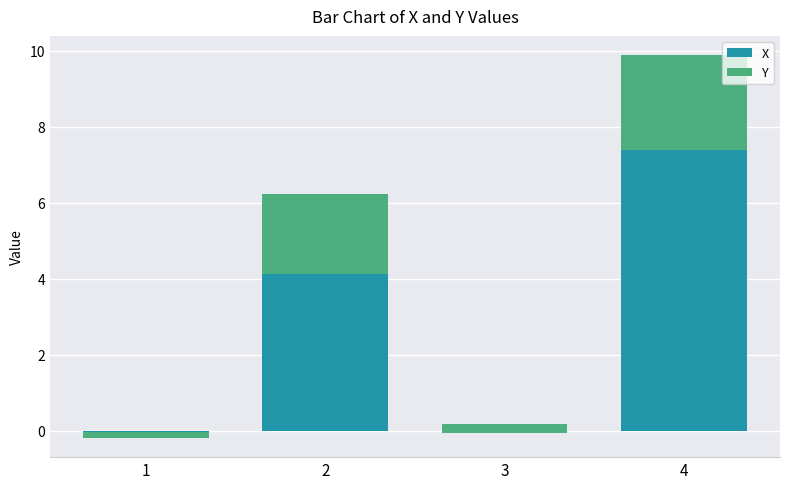

How many bars are there in each group?

2